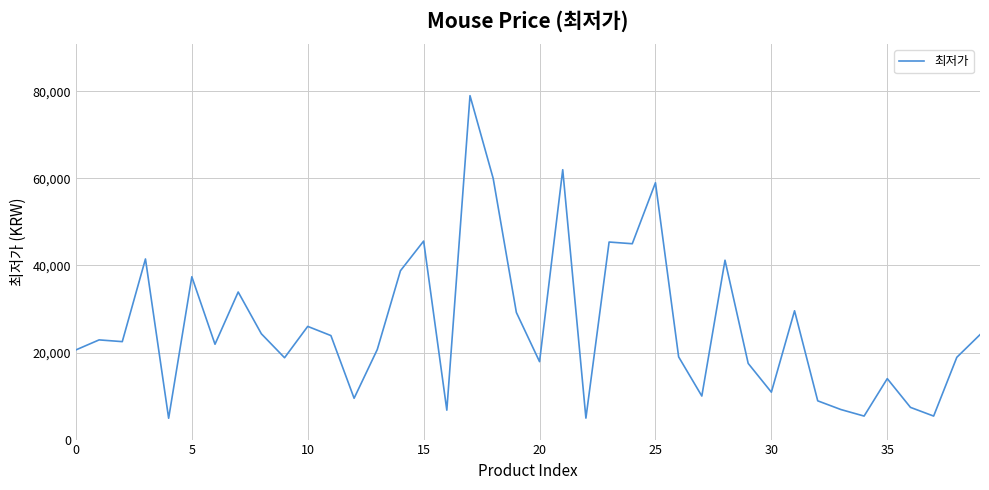

What is the minimum value shown in the chart?

4900